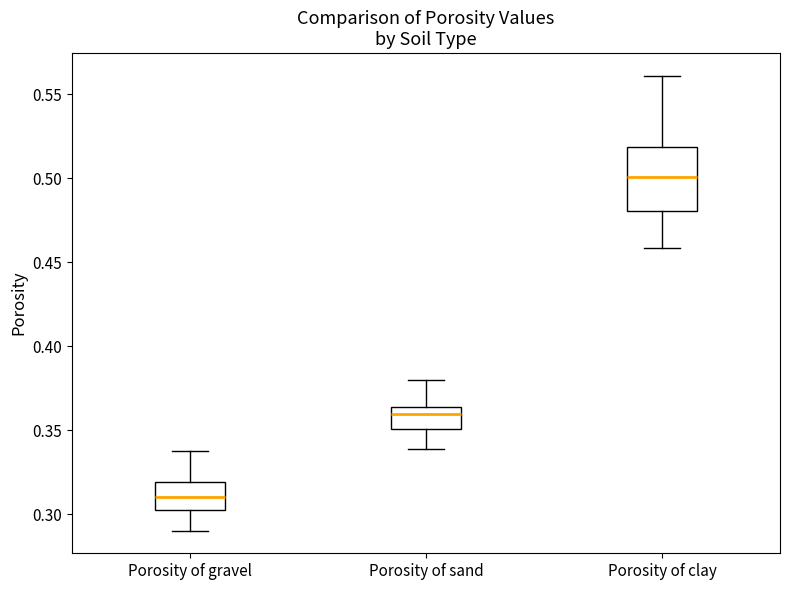

Comparing the boxes themselves (not the whiskers), which one is the tallest?

Porosity of clay